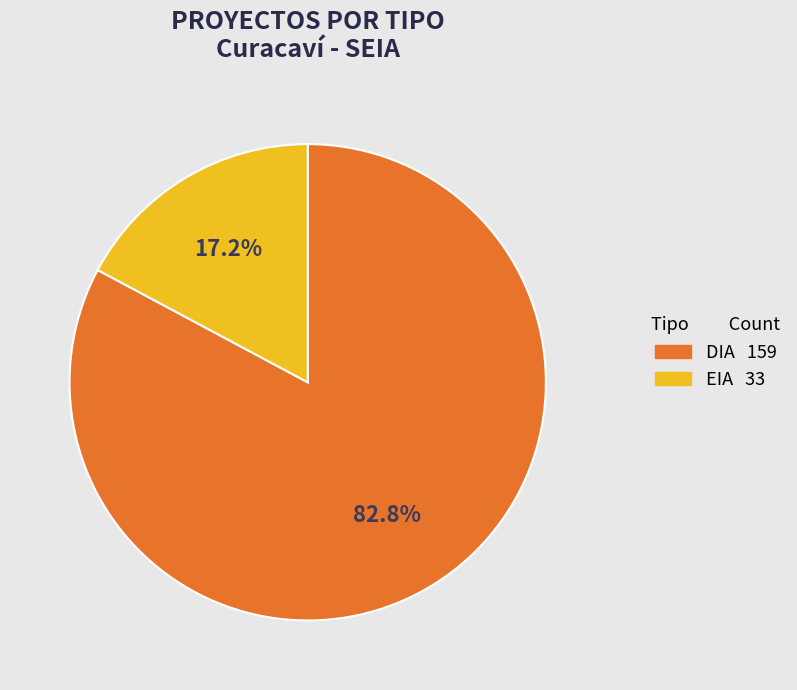

Which category has the smallest portion of the pie?

EIA